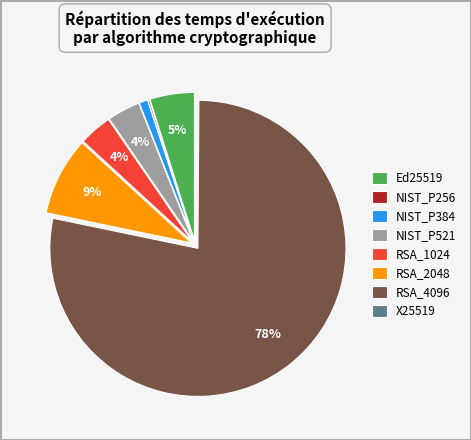

Combined, do RSA_4096 and NIST_P384 account for over 50%?

Yes